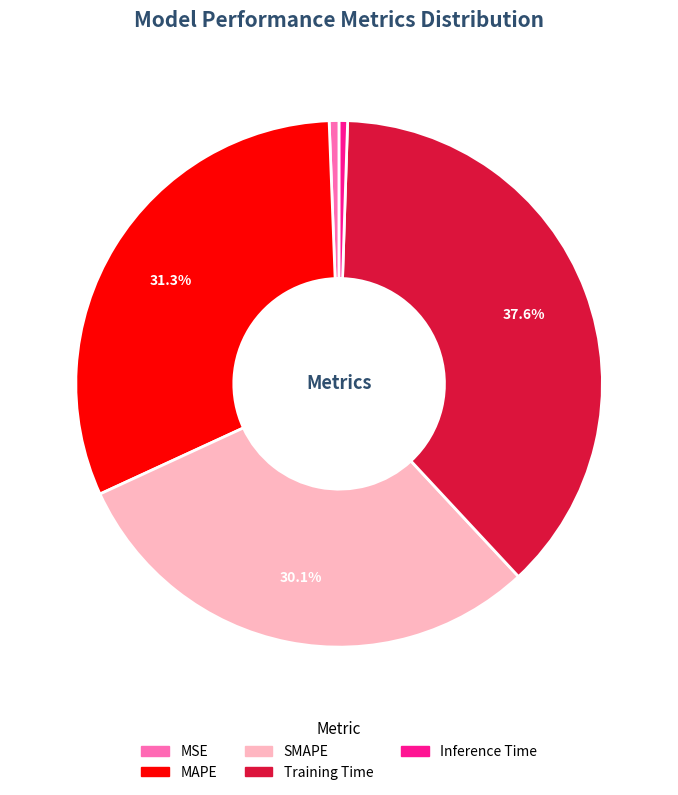

True or false: MSE accounts for 9% of the total.

False